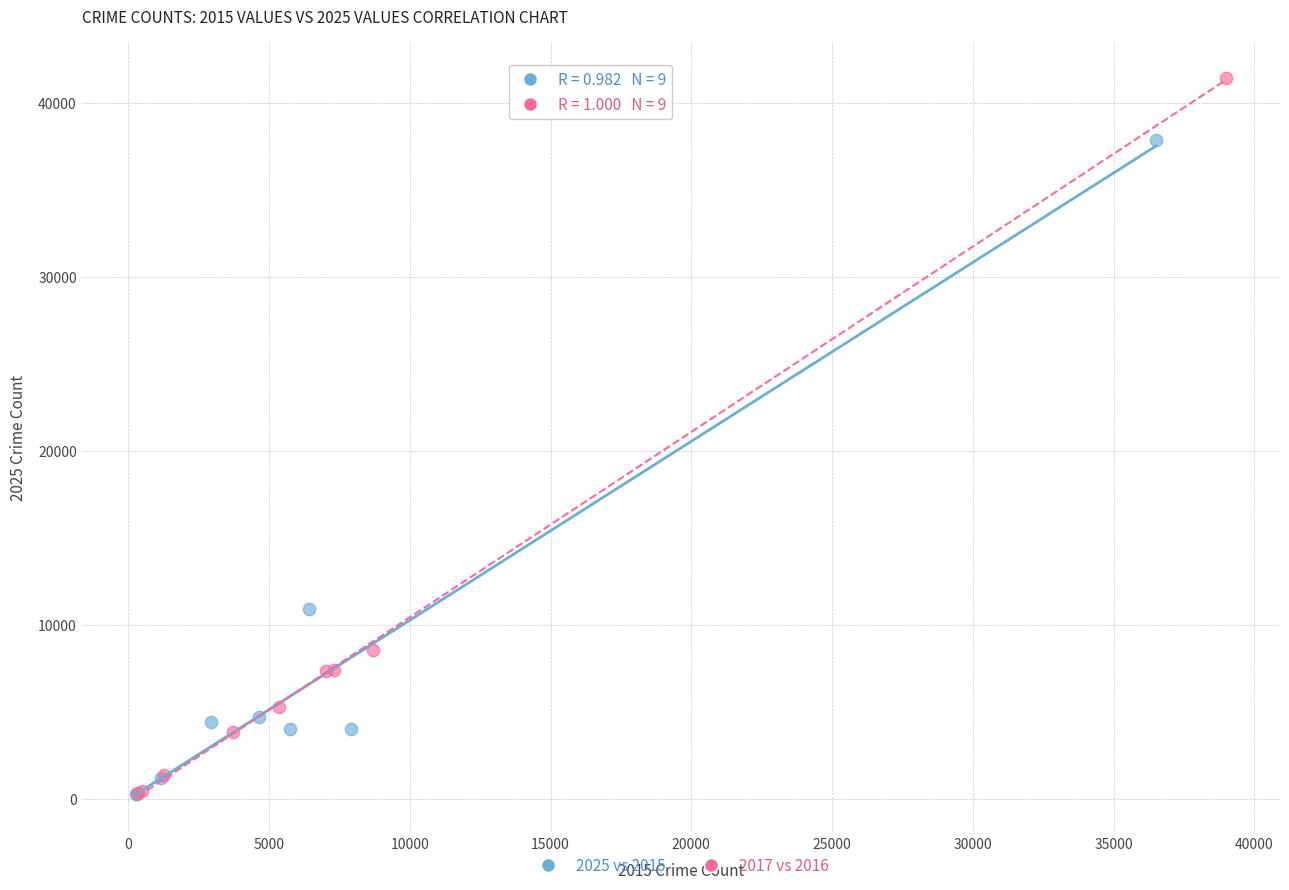

Which series contains the highest Y value?

2017 vs 2016